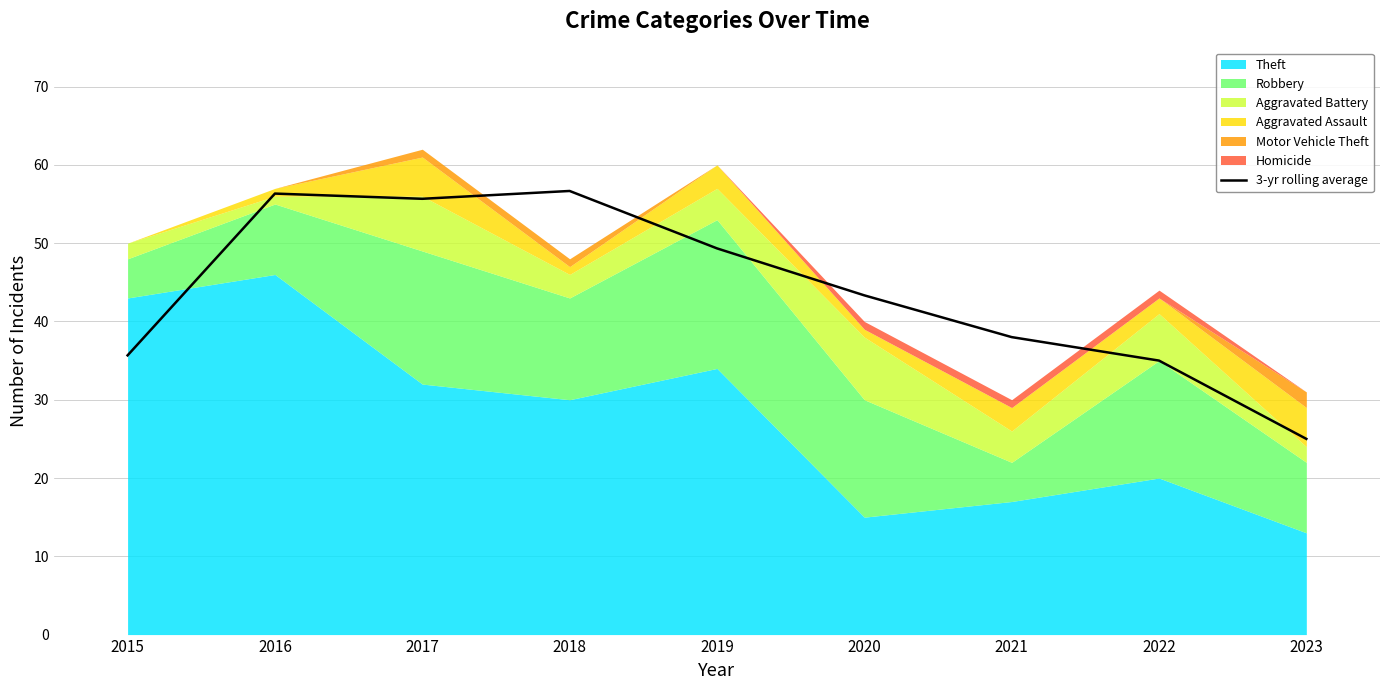

The value at 2019 is 49.3. True or false?

True